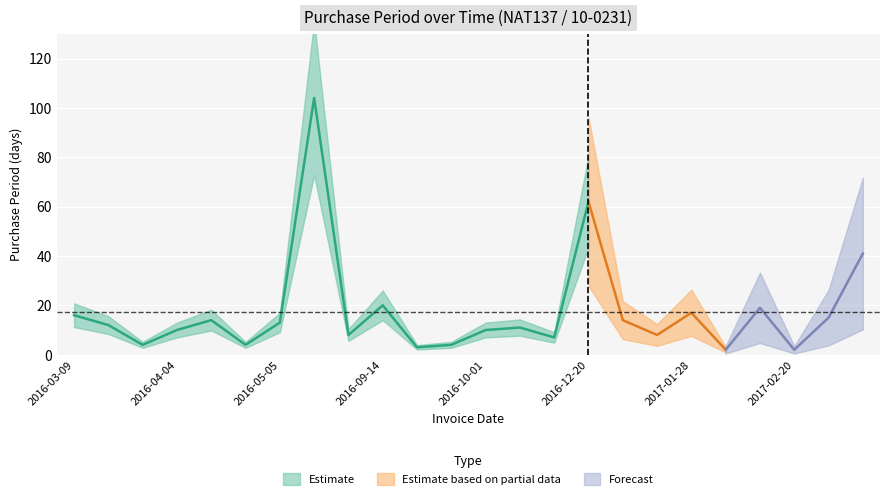

At which category does the data reach its first local valley?

2016-03-25